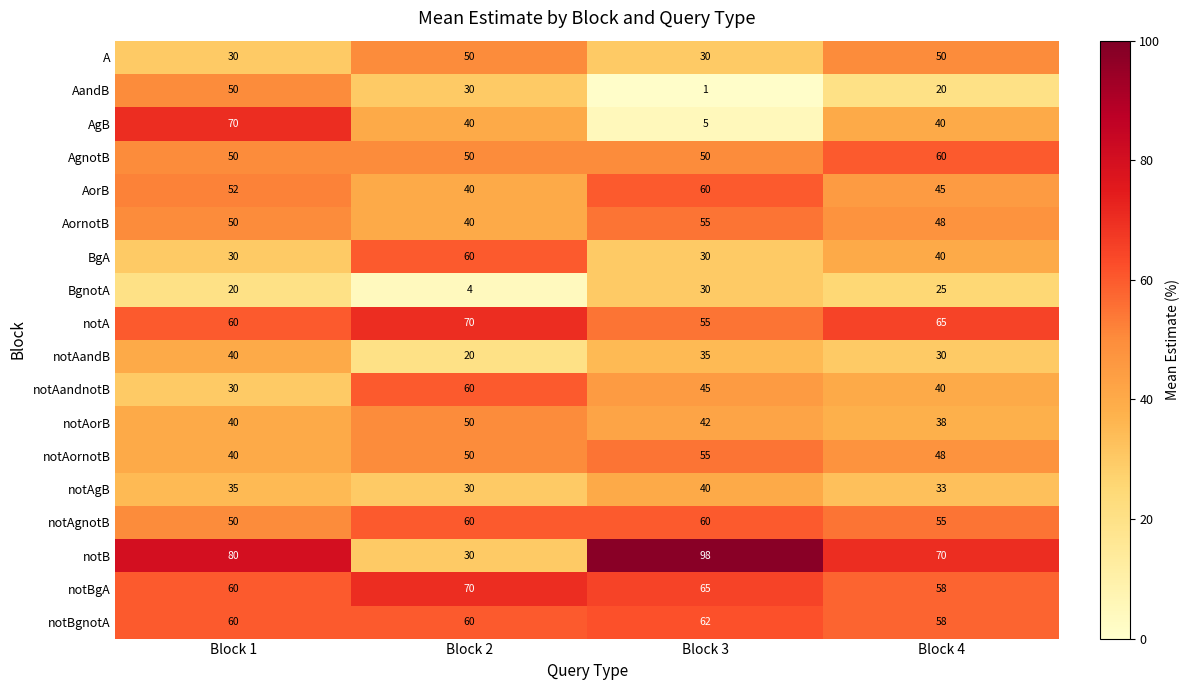

At how many categories does at least one series exceed 12?

4